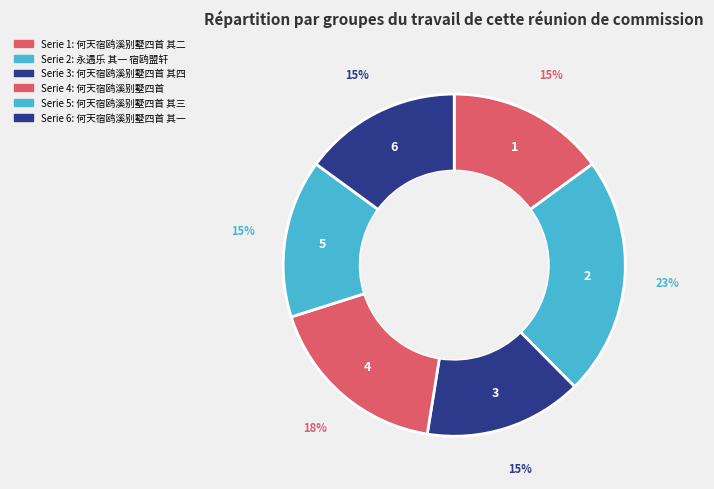

How many slices are in this pie chart?

6